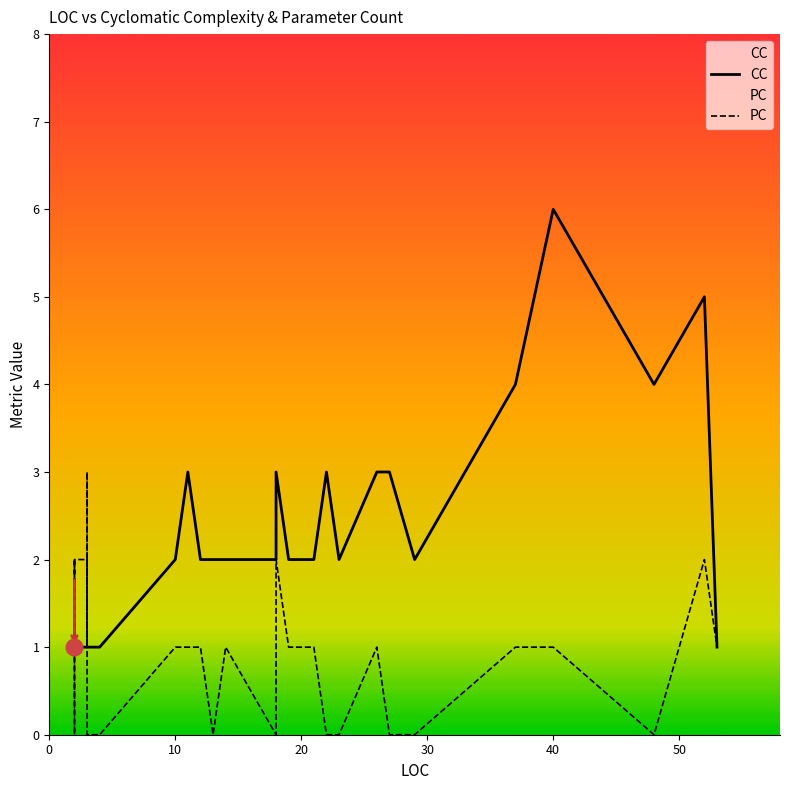

What is the sum of all CC values?

79